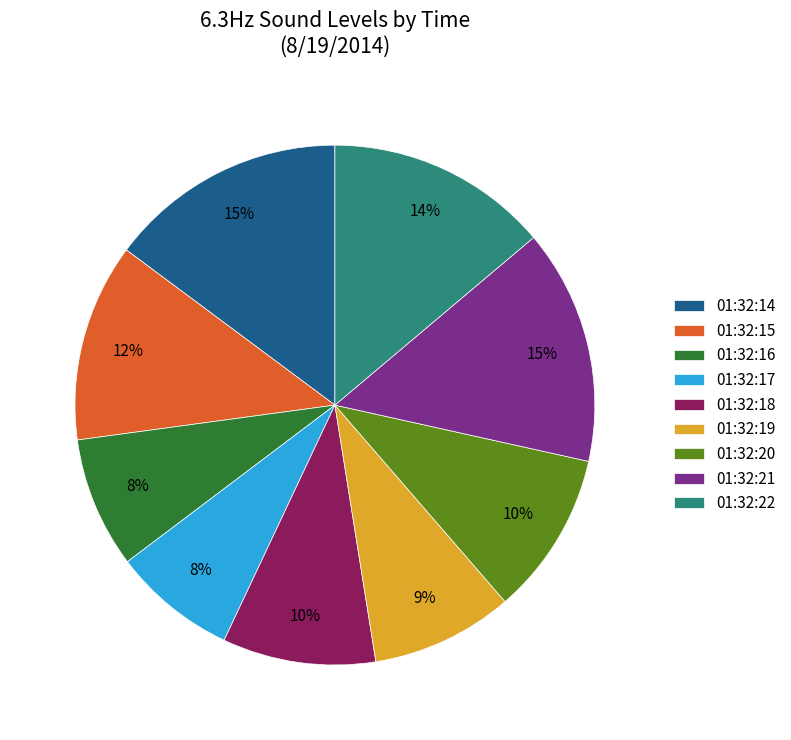

What is the ratio of the value at 01:32:15 to the value at 01:32:21?

0.8